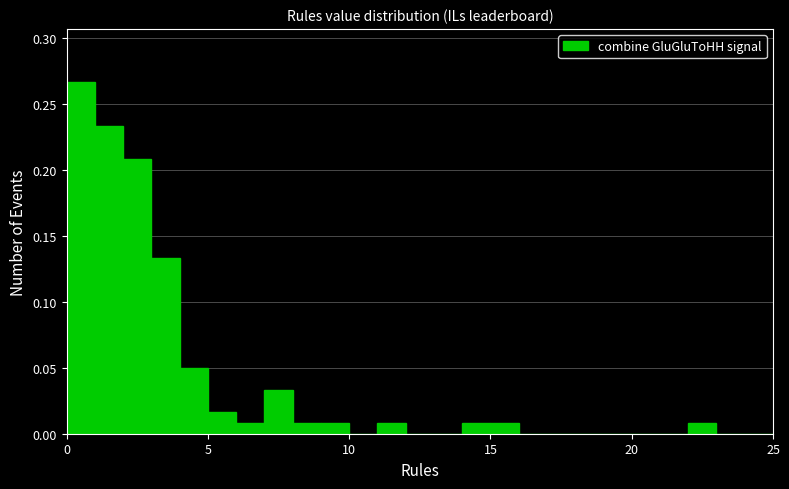

Read against the x-axis, roughly where is the centre of the tallest bar?

0.5